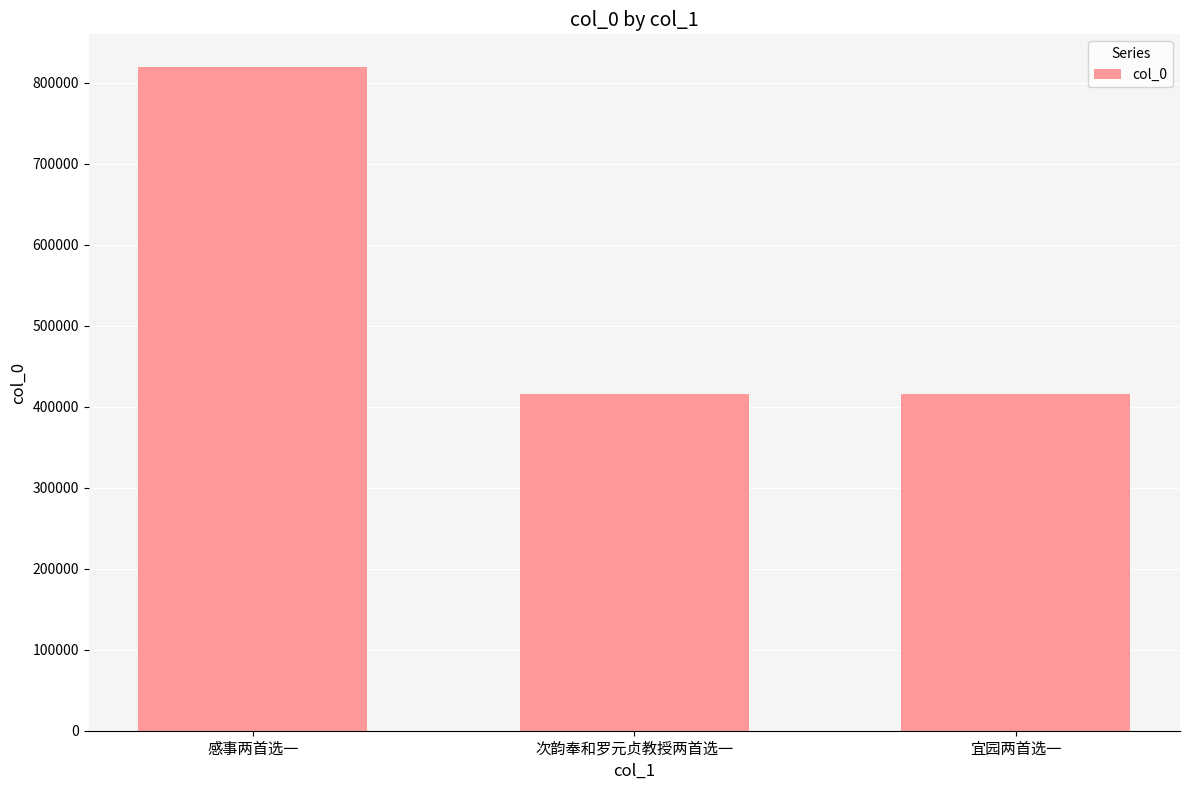

What is the sum of the values at 感事两首选一 and 次韵奉和罗元贞教授两首选一?

1234323